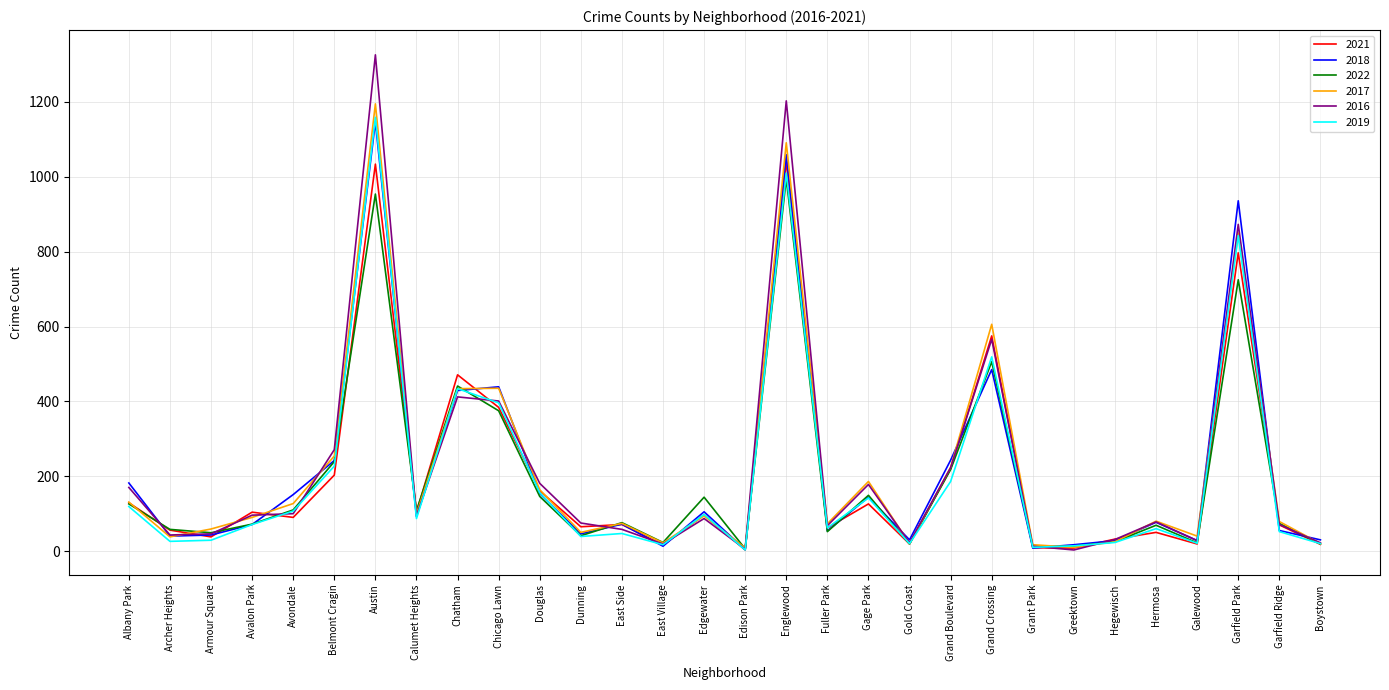

The value of 2017 at Chatham is 434. True or false?

True